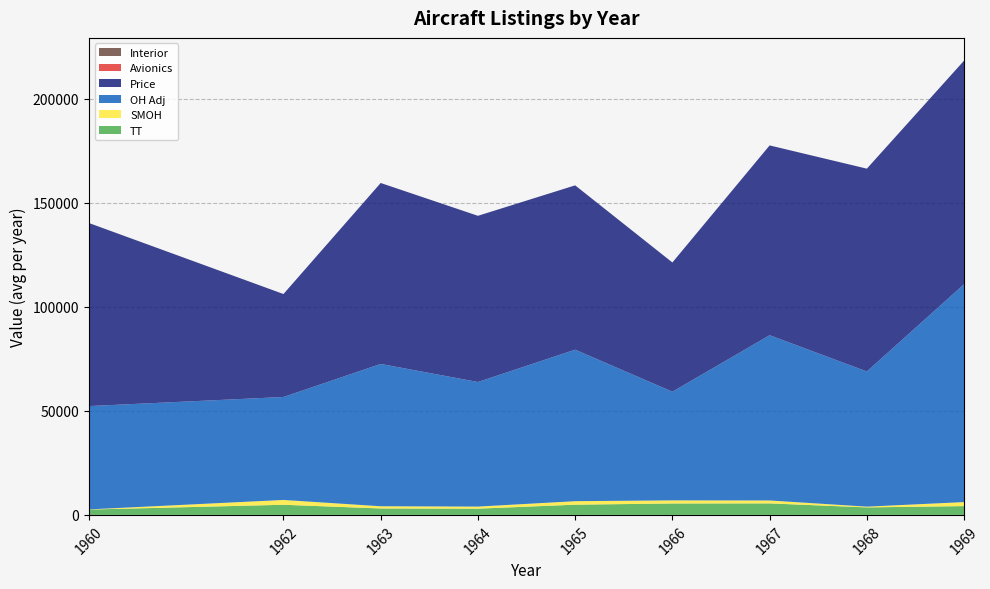

Reading left to right, what are all the values shown in this chart?

TT: 2560	4874	3089	3000	4909	5490	5532	3604	4233
SMOH: 84	2318	1071	1000	1692	1505	1410	374	1933
OH Adj: 49680	49500	68420	59900	72840	52233	79450	64990	104750
Price: 88000	49500	87000	79900	79000	62133	91250	97500	107500
Avionics: 1	1	2	1	1	2	4	3	4
Interior: 3	2	4	3	4	4	4	4	4